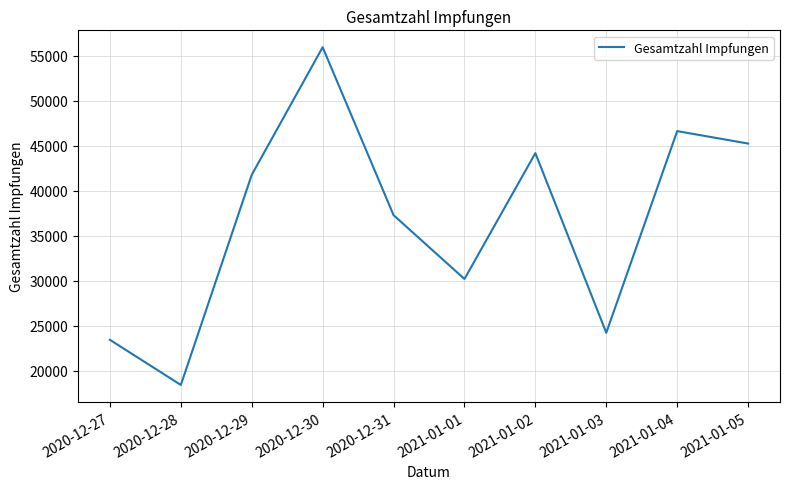

What is the maximum value shown in the chart?

55921